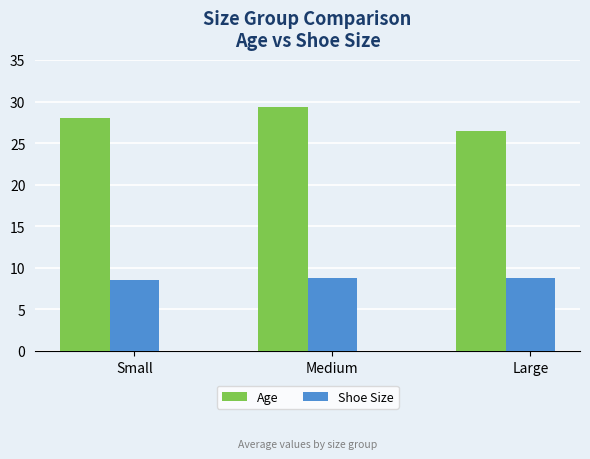

What is the highest value of the Age series?

29.3